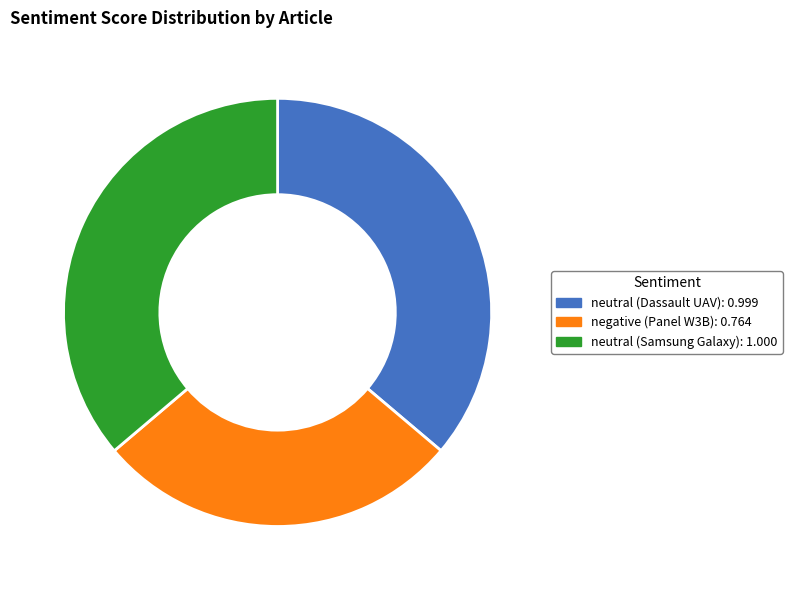

Which slice is the smallest?

negative (Panel W3B)